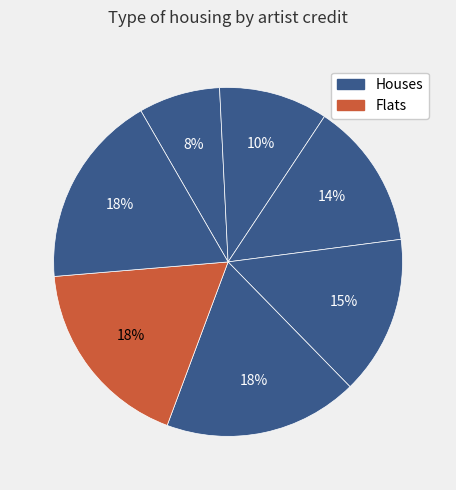

How many slices are in this pie chart?

7